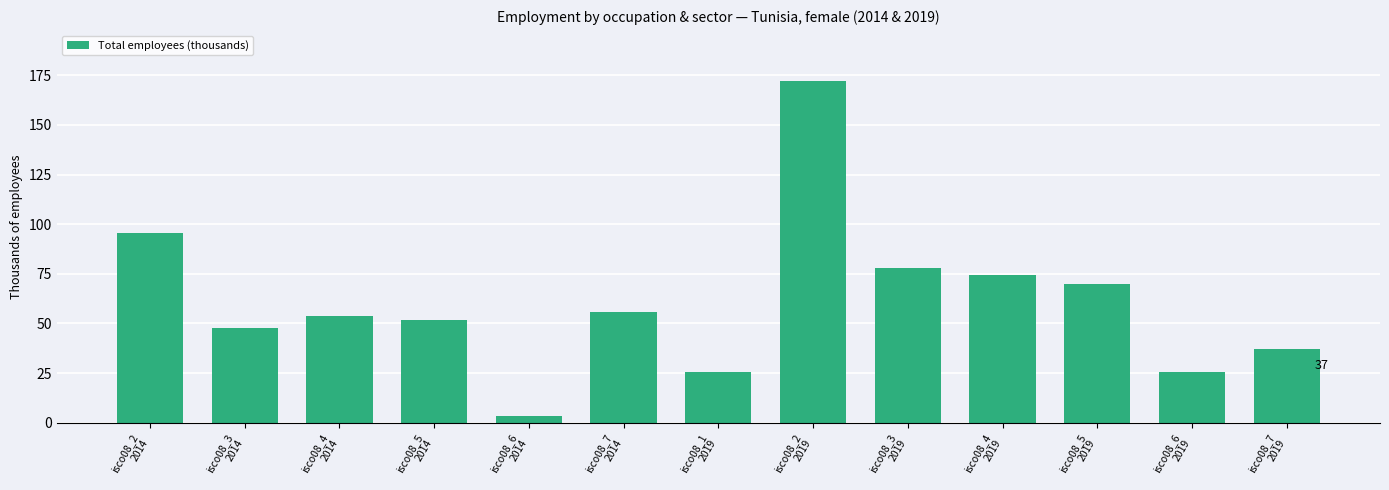

What is the value of the 3rd bar from the left?

53.5